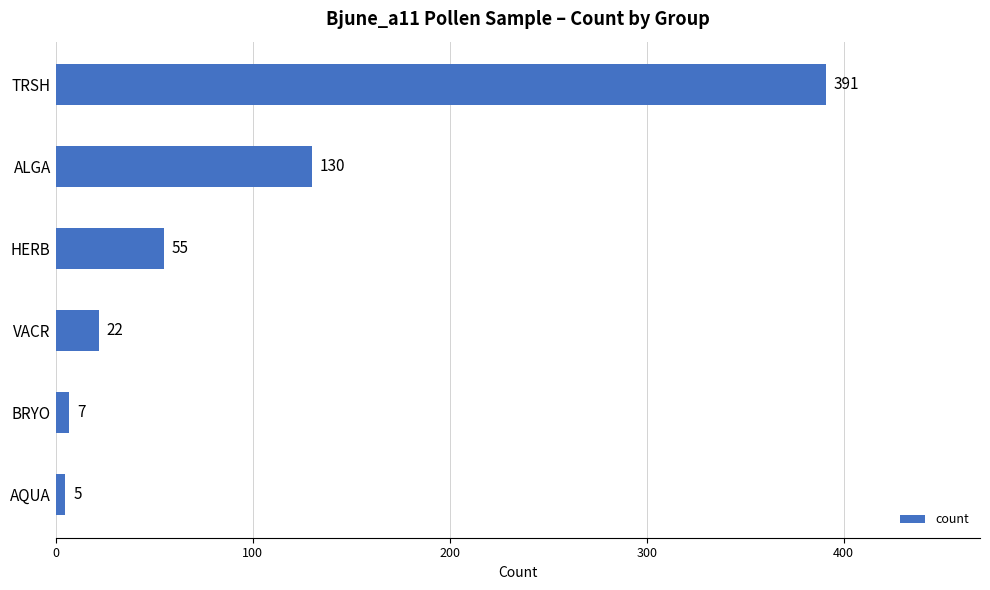

List the labels in order of value, smallest first.

AQUA, BRYO, VACR, HERB, ALGA, TRSH